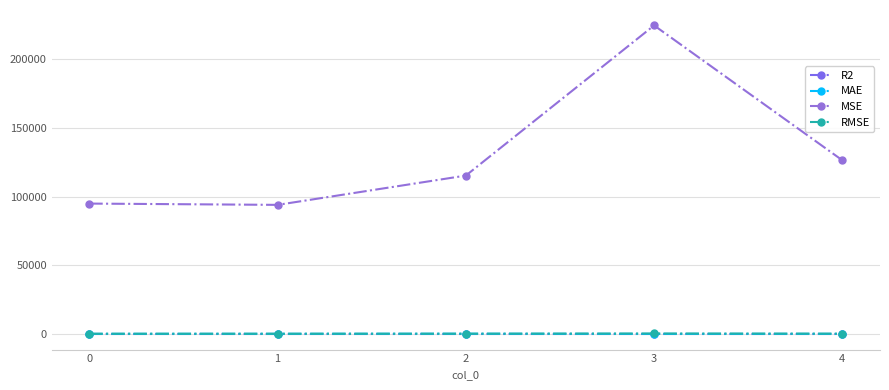

Where is R2 nearest to the value 0?

3